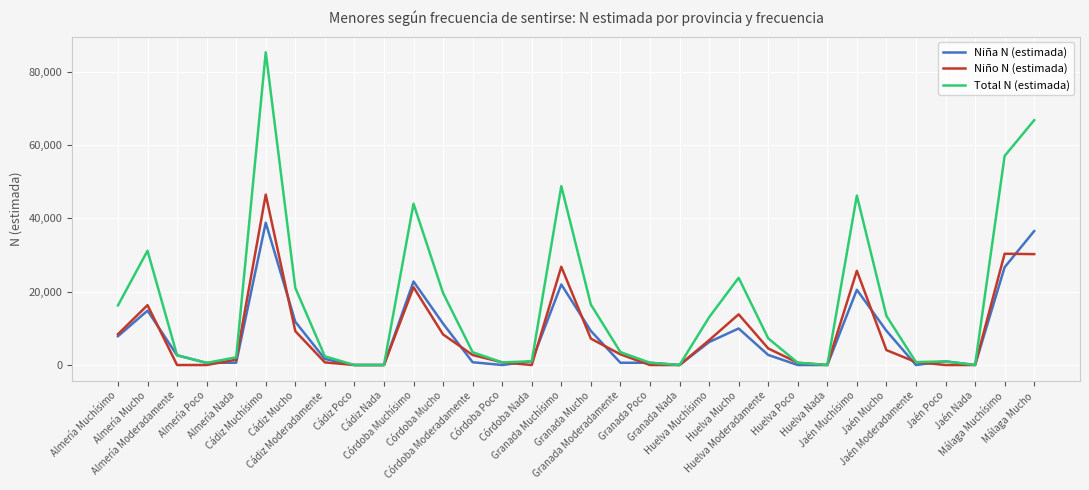

What is the difference between the highest and lowest values at Almería Moderadamente?

2654